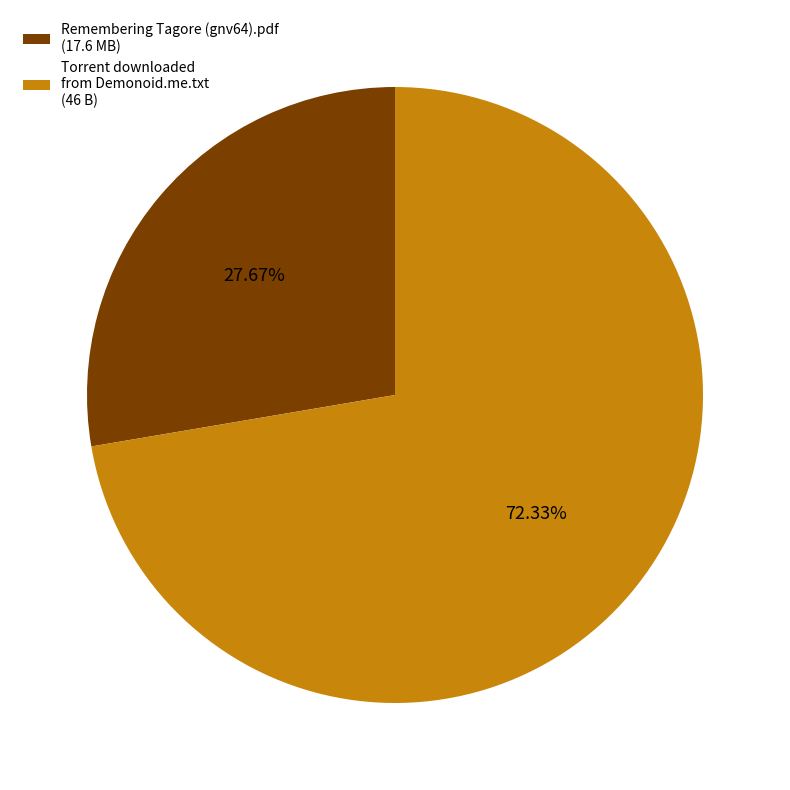

To the nearest percent, what percentage of the pie is Torrent downloaded from Demonoid.me.txt?

72%